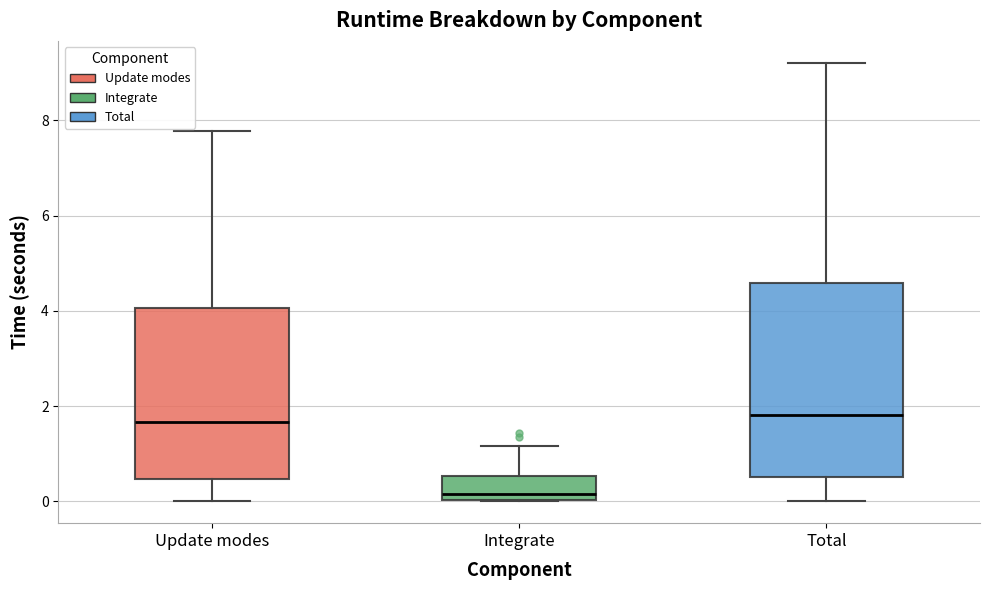

Reading left to right, transcribe this box plot: for each box, give where its median line is, the range the box spans, and where its two whiskers end, as read against the y-axis. The values are not printed on the chart, so give them approximately, as read against the axis.

Update modes: median 1.6, box 0.4 to 4.0, whiskers 0.0 to 7.8
Integrate: median 0.2, box 0.0 to 0.6, whiskers 0.0 to 1.2
Total: median 1.8, box 0.6 to 4.6, whiskers 0.0 to 9.2